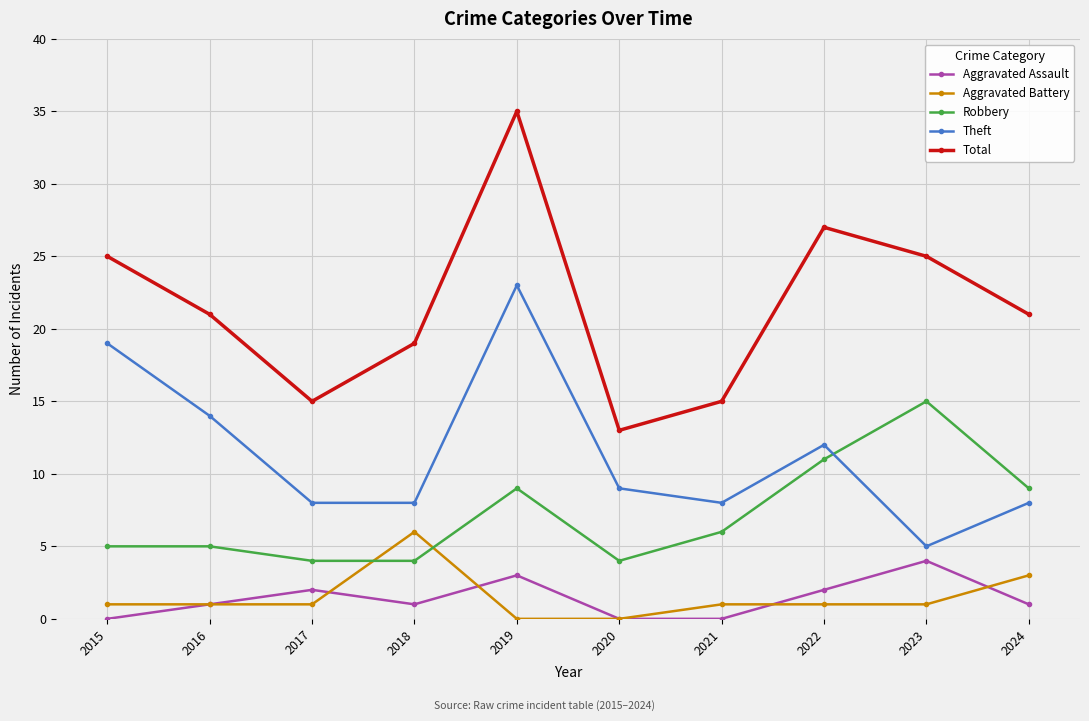

Reading left to right, what are all the values shown in this chart?

Aggravated Assault: 2015=0	2016=1	2017=2	2018=1	2019=3	2020=0	2021=0	2022=2	2023=4	2024=1
Aggravated Battery: 2015=1	2016=1	2017=1	2018=6	2019=0	2020=0	2021=1	2022=1	2023=1	2024=3
Robbery: 2015=5	2016=5	2017=4	2018=4	2019=9	2020=4	2021=6	2022=11	2023=15	2024=9
Theft: 2015=19	2016=14	2017=8	2018=8	2019=23	2020=9	2021=8	2022=12	2023=5	2024=8
Total: 2015=25	2016=21	2017=15	2018=19	2019=35	2020=13	2021=15	2022=27	2023=25	2024=21